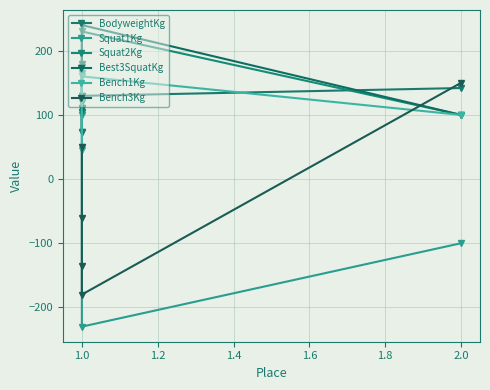

What is the difference between the maximum and minimum values in the Squat1Kg series?

395.0